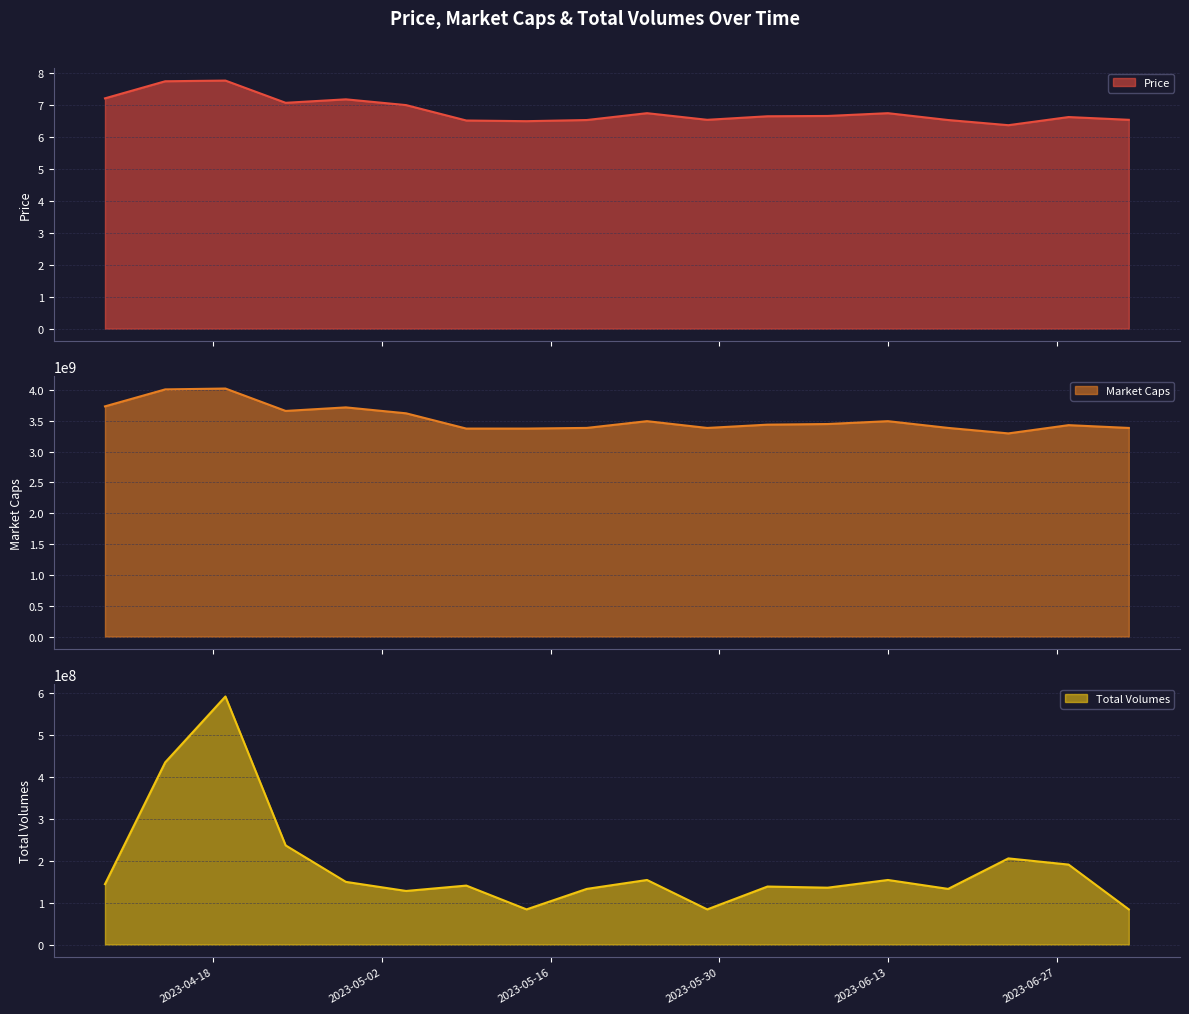

How many interior local peaks does the Total Volumes series have?

6